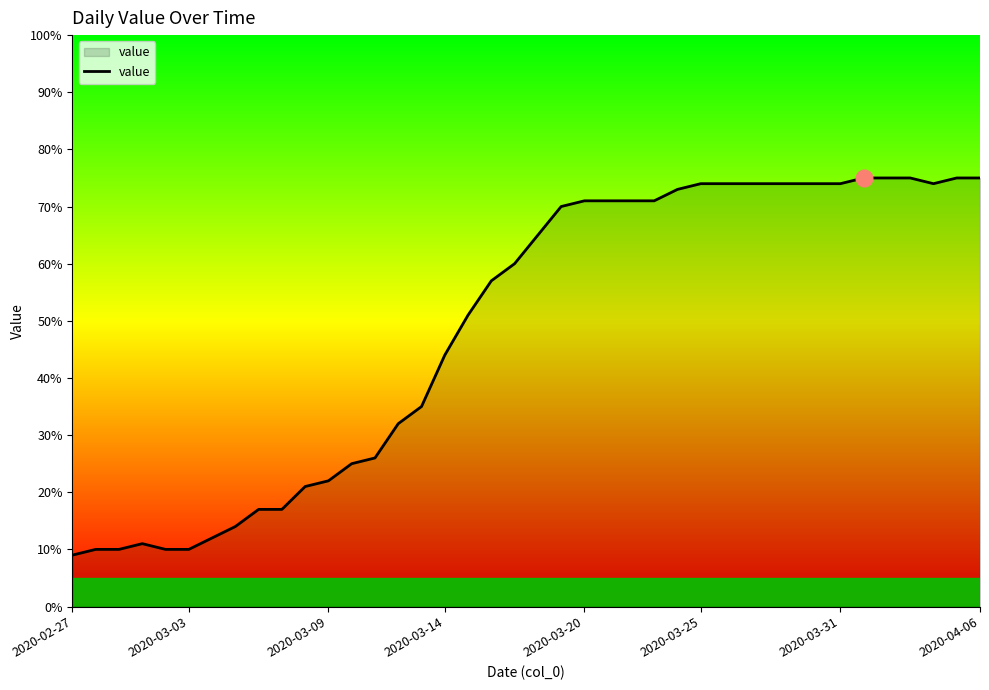

What is the difference between the maximum and minimum values?

66